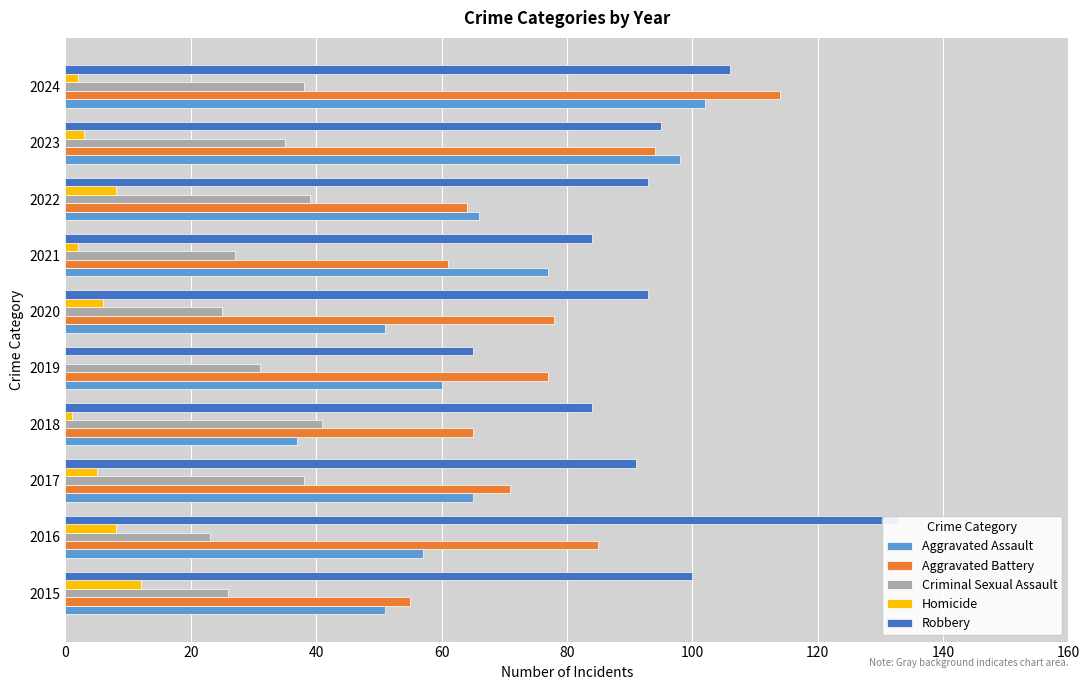

Which has a higher value, 2019 or 2022?

2022